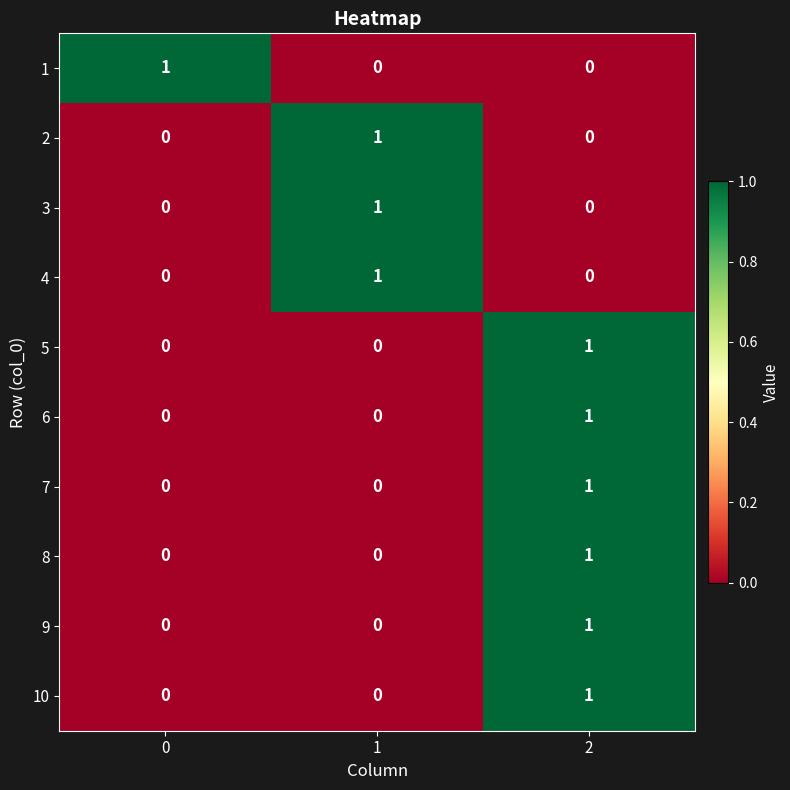

Reading left to right, extract all data points from this chart.

1: 0=1	1=0	2=0
2: 0=0	1=1	2=0
3: 0=0	1=1	2=0
4: 0=0	1=1	2=0
5: 0=0	1=0	2=1
6: 0=0	1=0	2=1
7: 0=0	1=0	2=1
8: 0=0	1=0	2=1
9: 0=0	1=0	2=1
10: 0=0	1=0	2=1